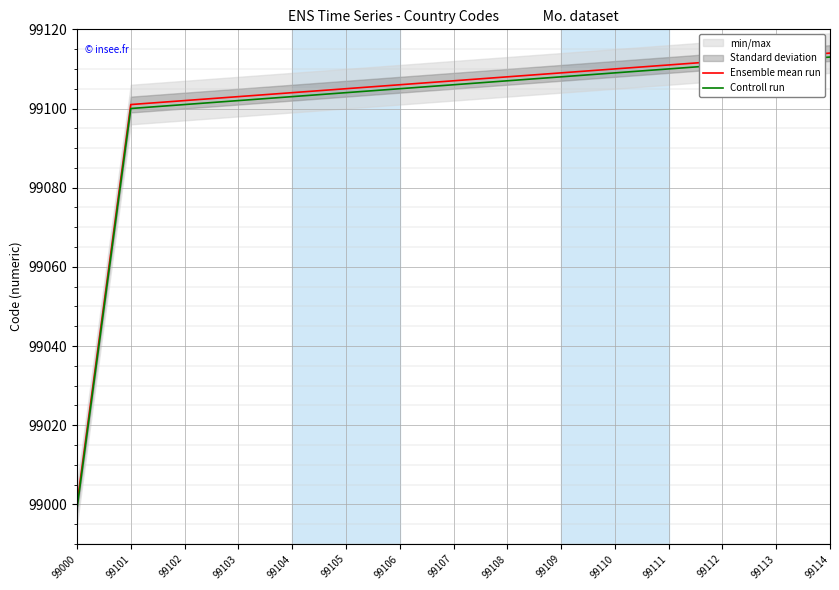

At which label does Controll run first exceed 99106?

99108